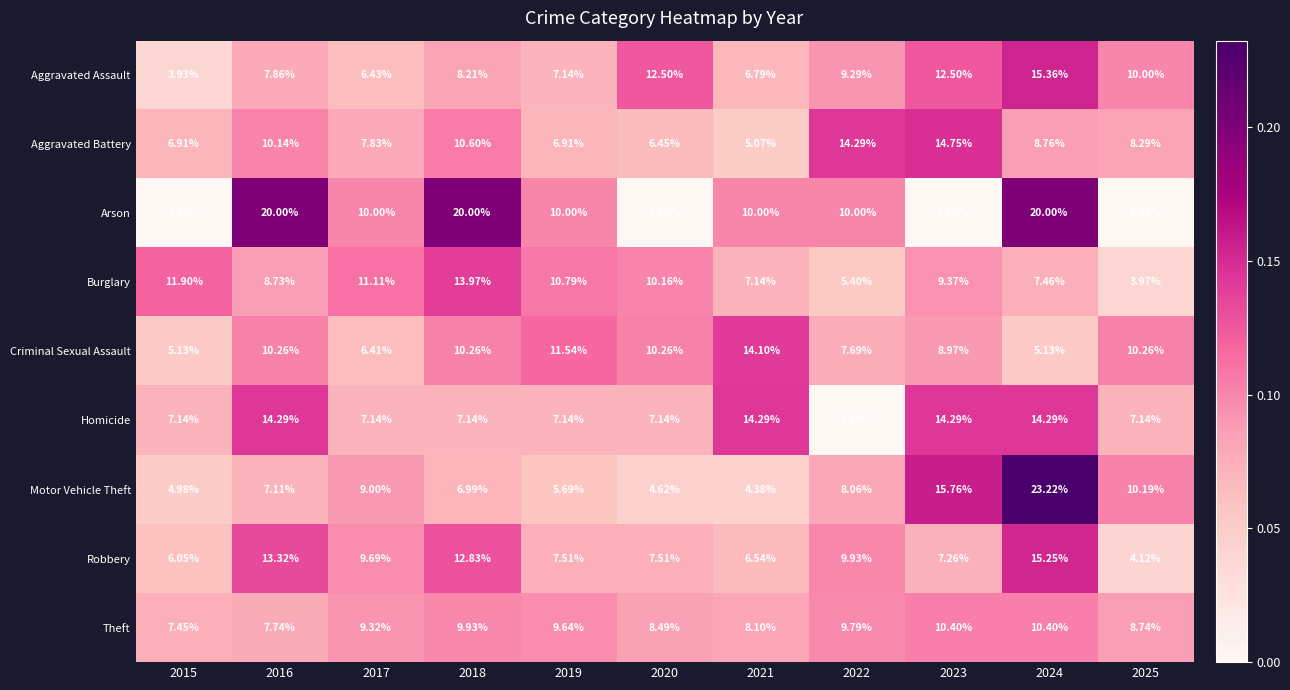

Which series changed the most between 2018 and 2024?

Motor Vehicle Theft